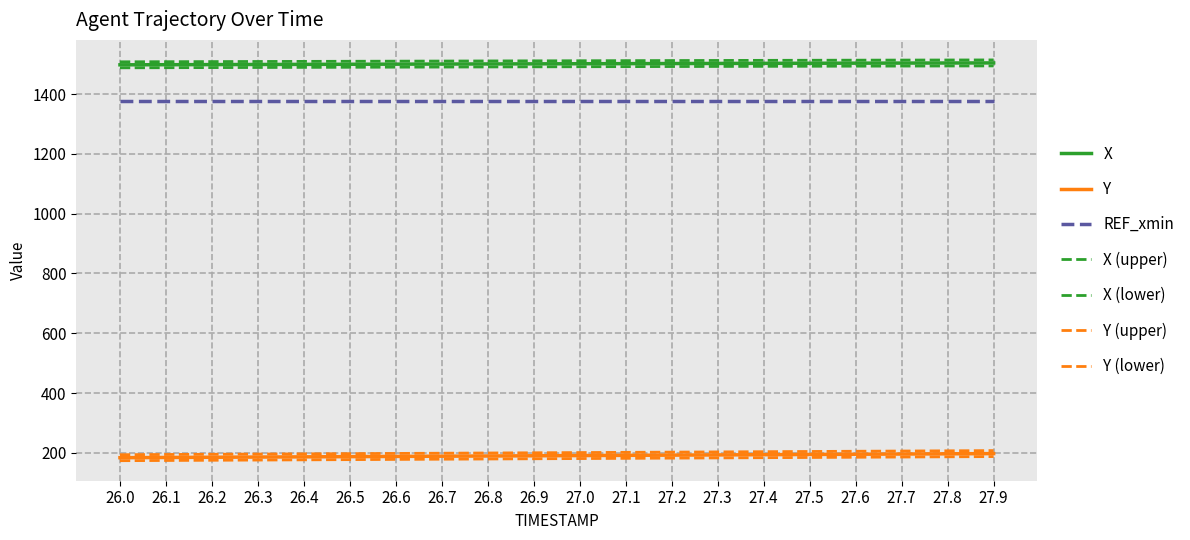

How many values in the Y series are below 191?

10